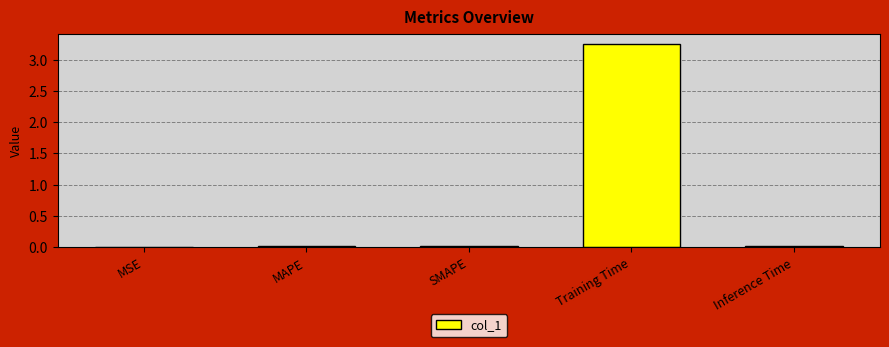

Is it true that the value at MSE is 0.0?

True